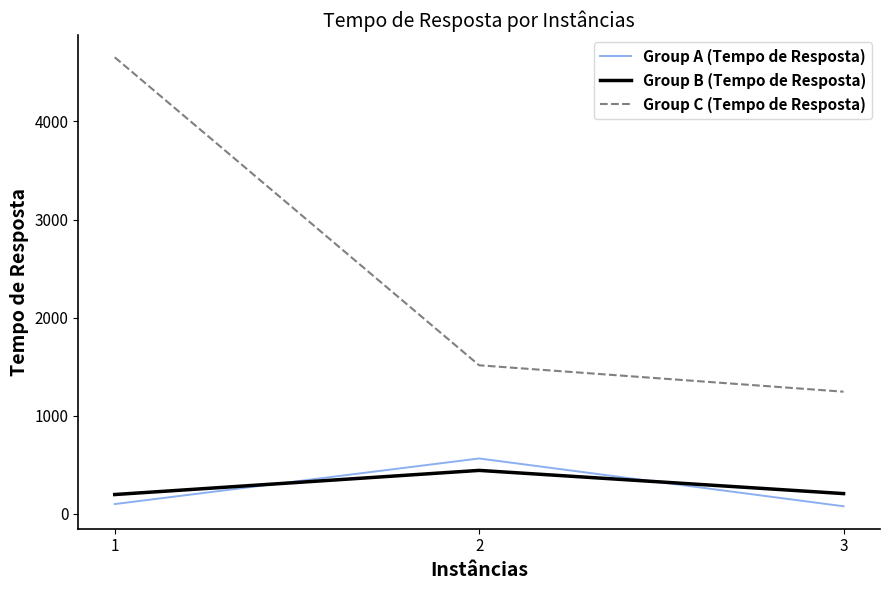

What is the difference between the maximum and second lowest values in the Group C (Tempo de Resposta) series?

3139.0